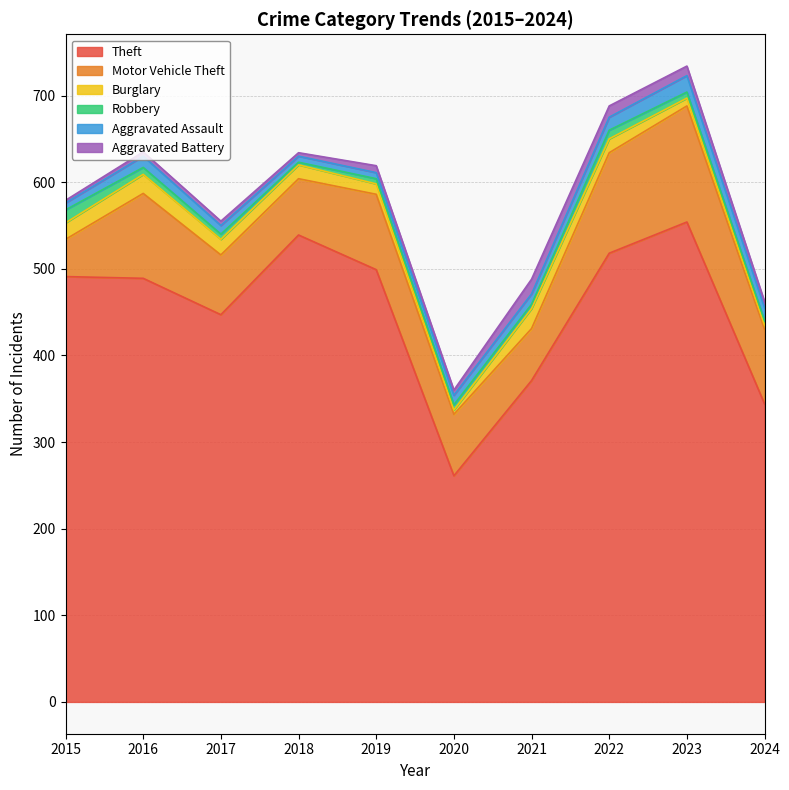

What is the spread (max minus min) of values at 2023?

547